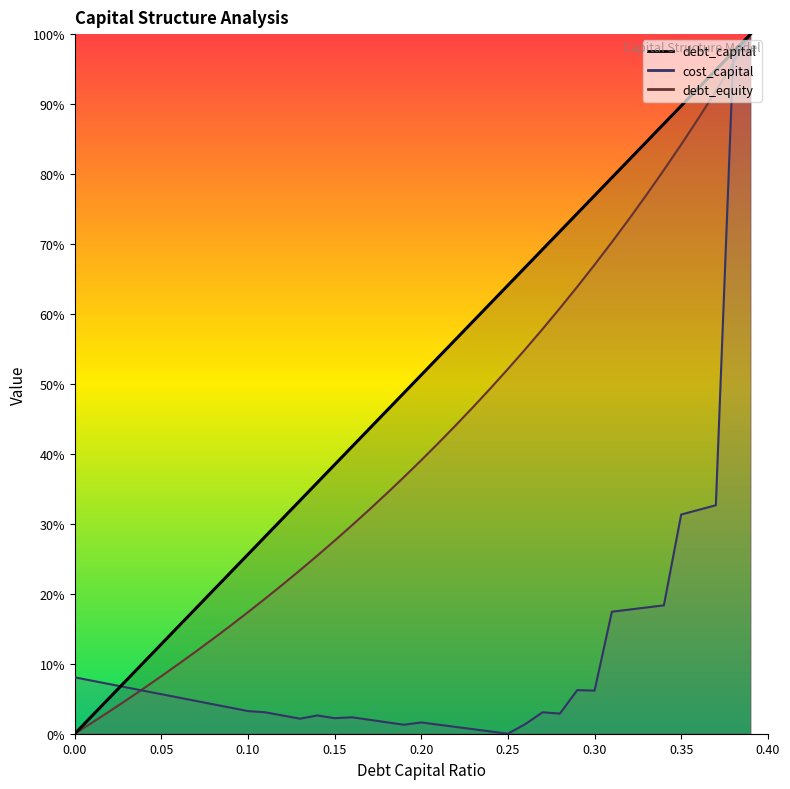

Which series has the largest total across all categories?

debt_capital